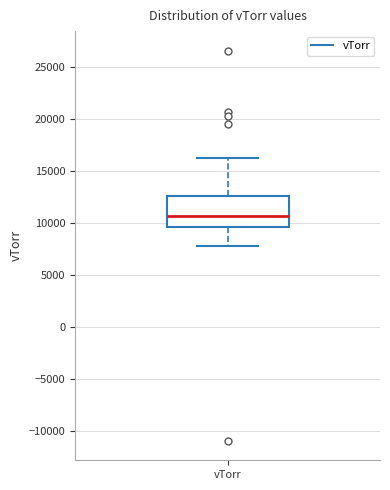

Where does the upper whisker of the box for vTorr end on the y-axis? The values are not printed on the chart, so give them approximately, as read against the axis.

16000